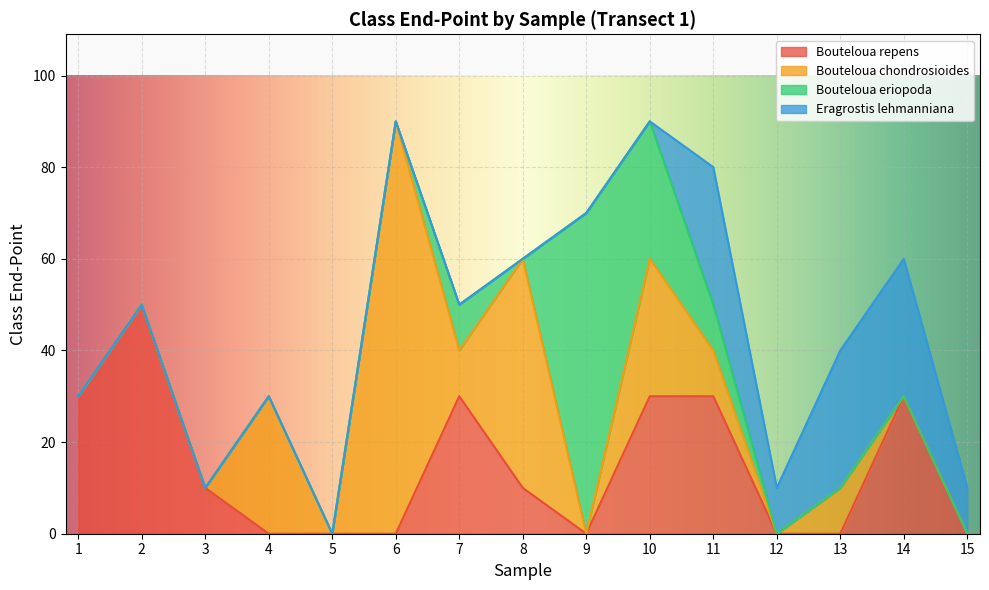

At which label does Bouteloua chondrosioides reach its minimum?

1